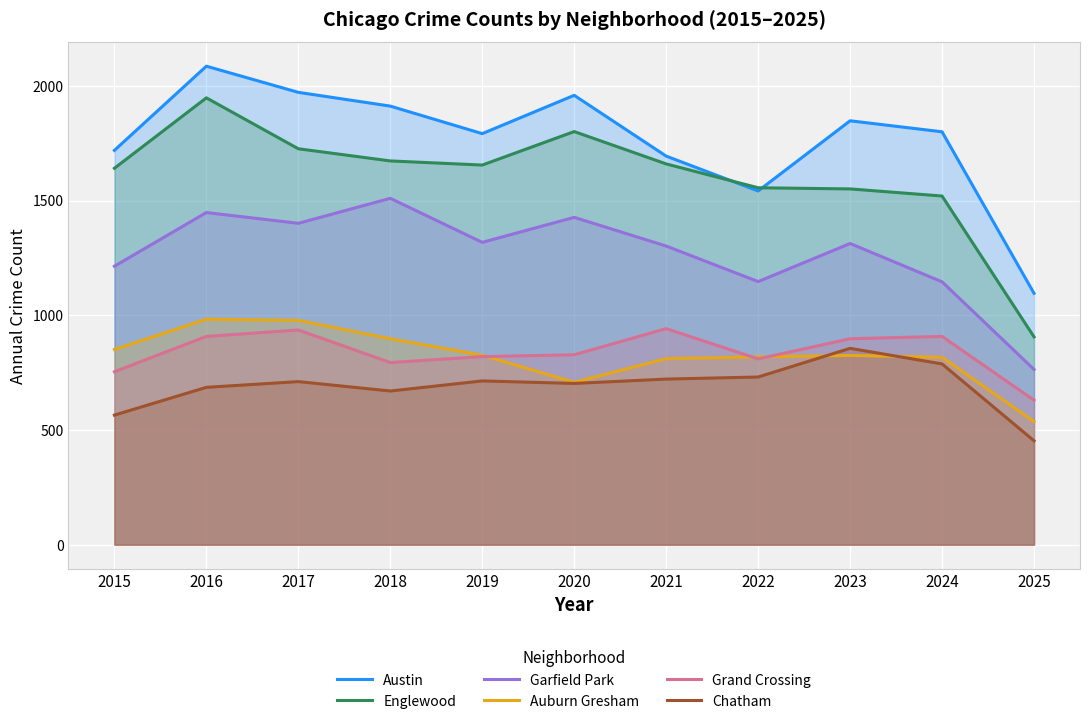

What is the maximum value shown in the chart?

2086